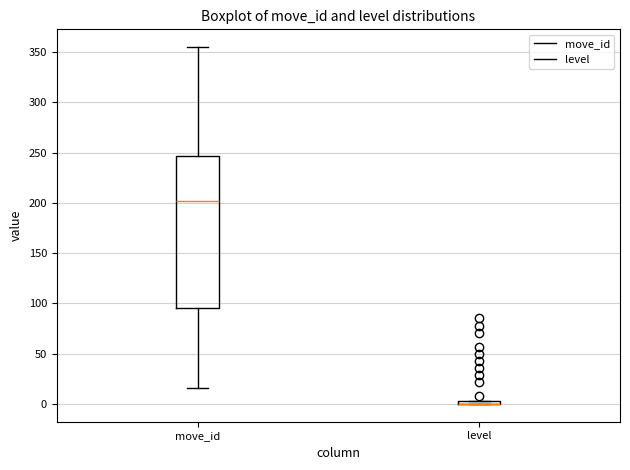

Which box is the tallest, from its lower edge to its upper edge?

move_id